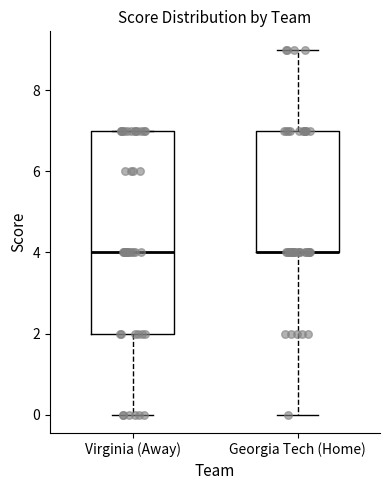

Reading left to right, transcribe this box plot: for each box, give where its median line is, the range the box spans, and where its two whiskers end, as read against the y-axis. The values are not printed on the chart, so give them approximately, as read against the axis.

Virginia (Away): median 4, box 2 to 7, whiskers 0 to 7
Georgia Tech (Home): median 4 (drawn on the box's lower edge), box 4 to 7, whiskers 0 to 9